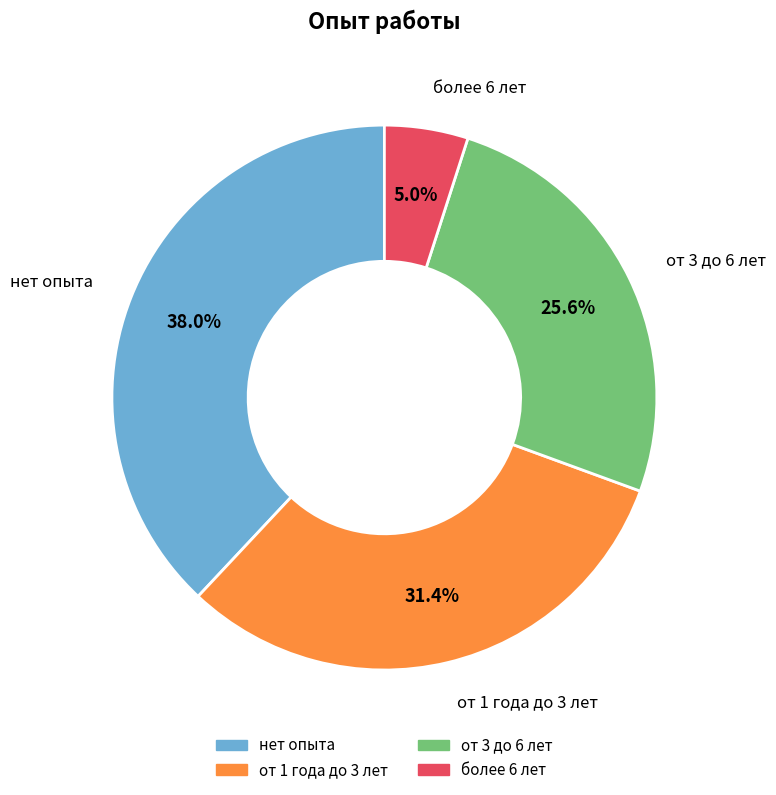

Which has a higher value, более 6 лет or от 3 до 6 лет?

от 3 до 6 лет